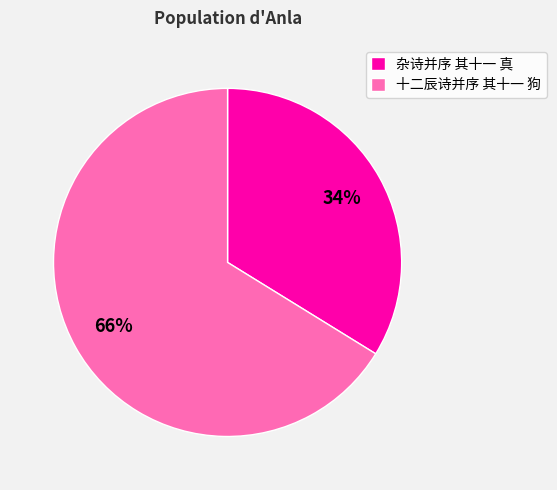

Do 杂诗并序 其十一 真 and 十二辰诗并序 其十一 狗 together represent more than half of the pie?

Yes